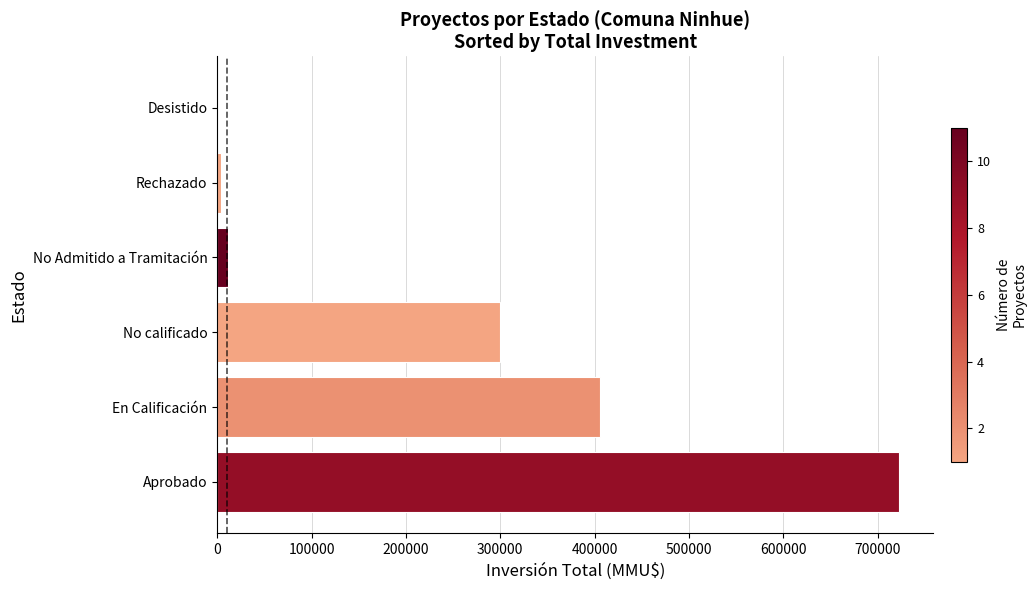

The value at Aprobado is 1078123. True or false?

False